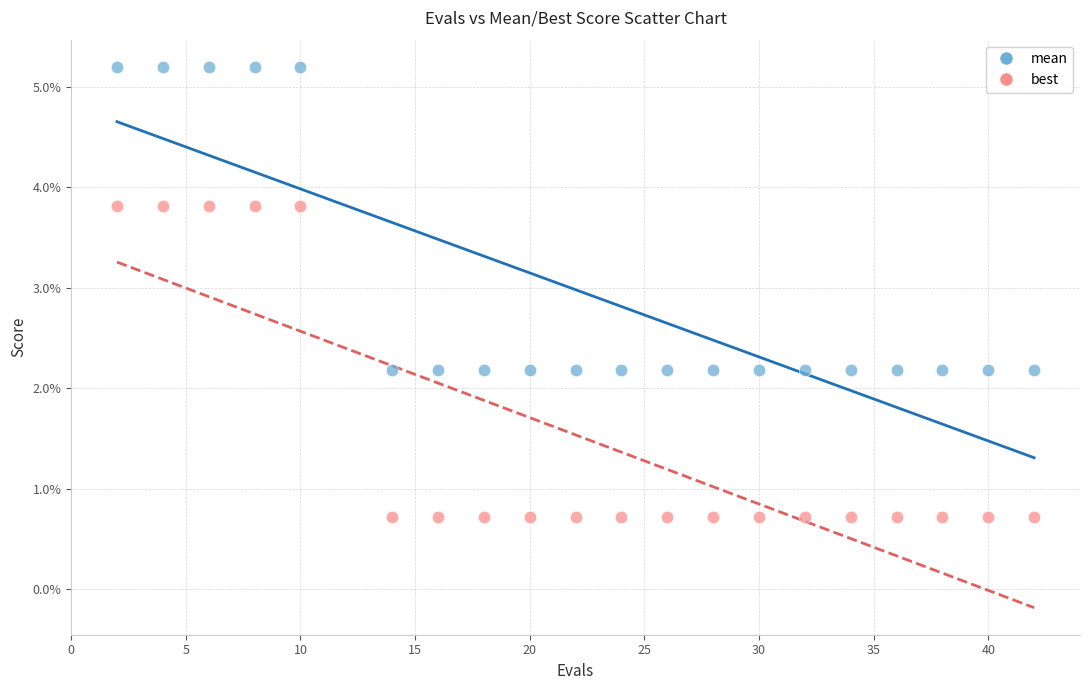

Which series reaches the maximum Y coordinate?

mean